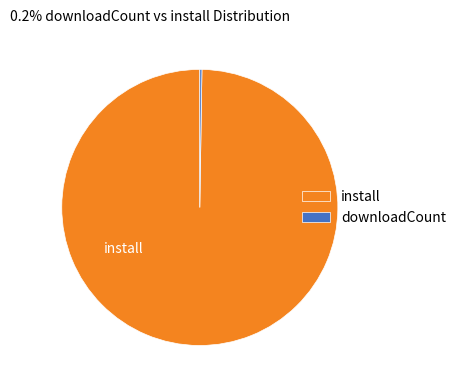

What is the majority slice?

install